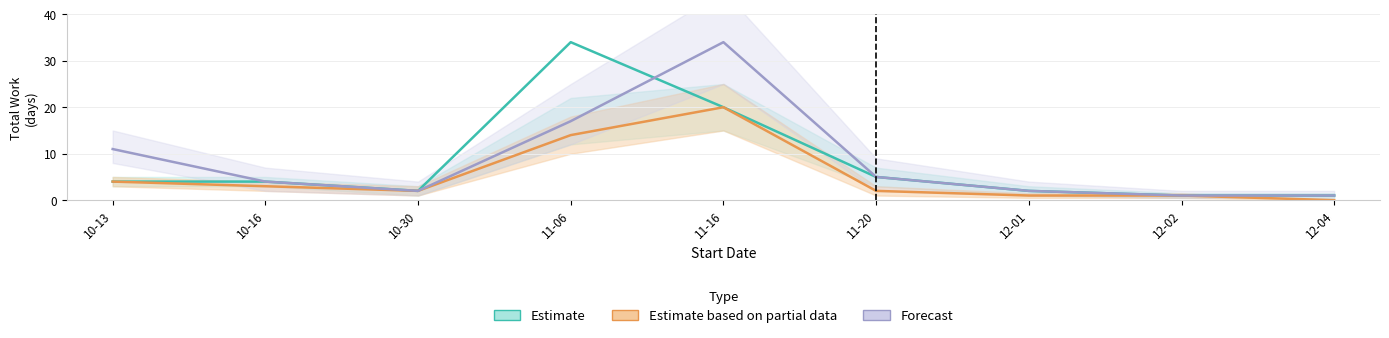

How many lines are shown in the chart?

3